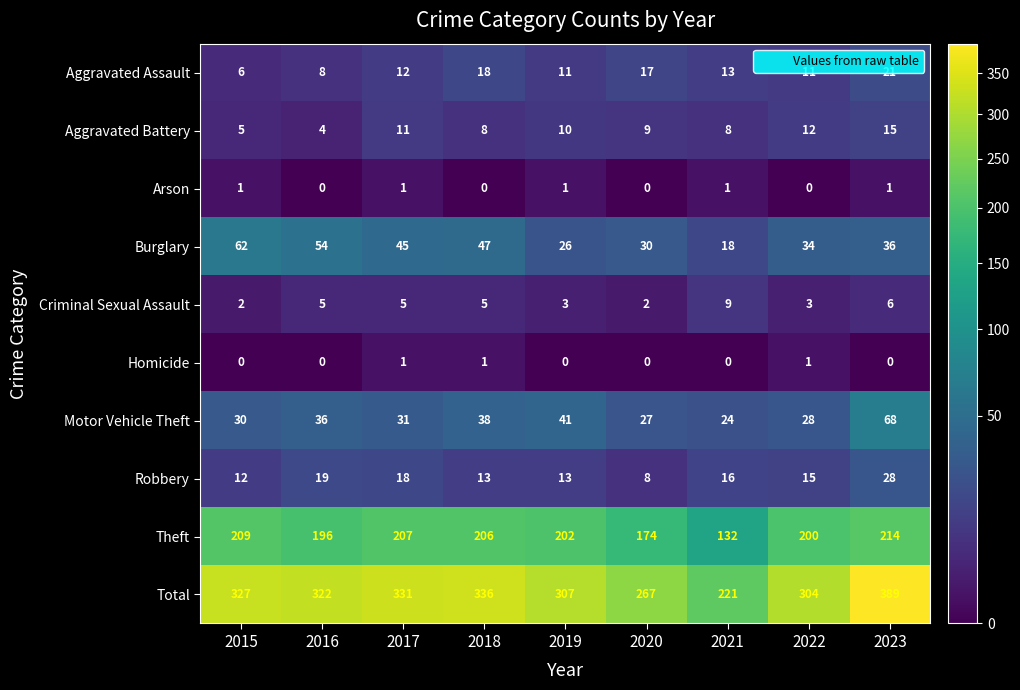

Which category has the lowest value in the Aggravated Battery series?

2016